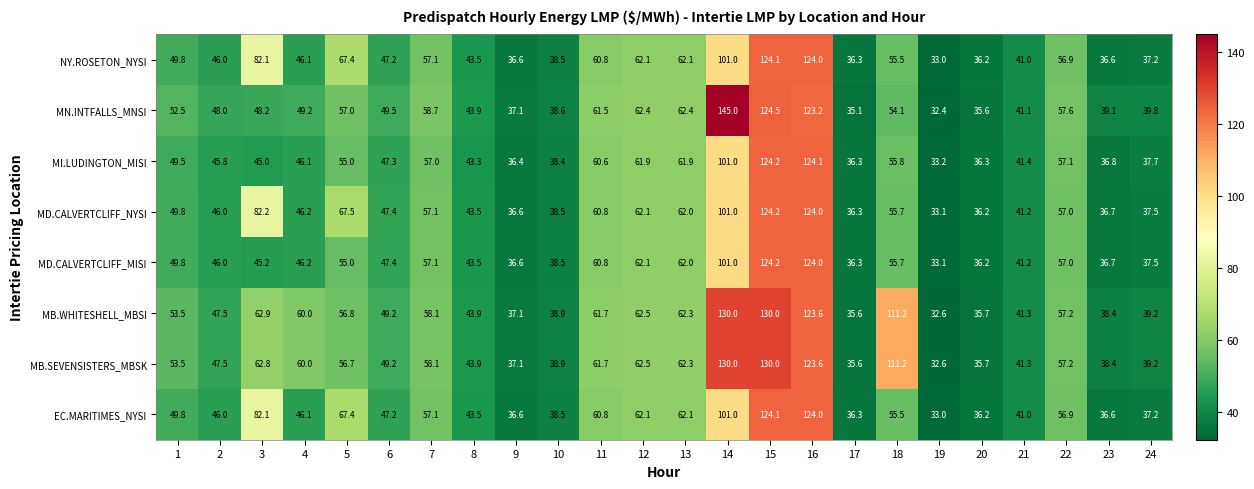

What is the minimum value for MD.CALVERTCLIFF_NYSI?

33.1